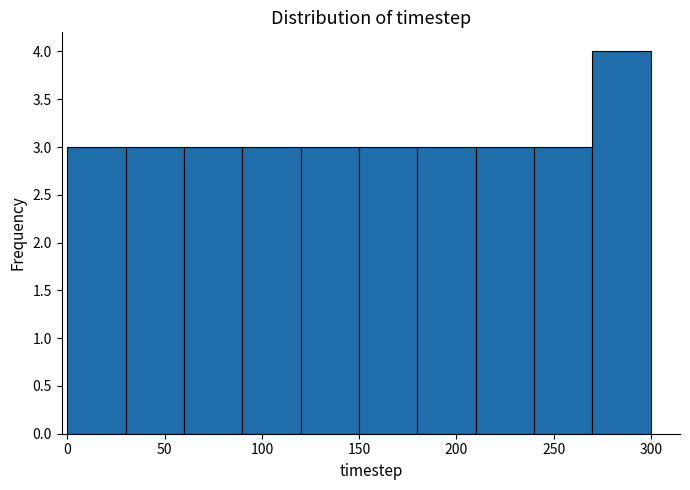

Over which range of the x-axis is the bar tallest?

270 to 300